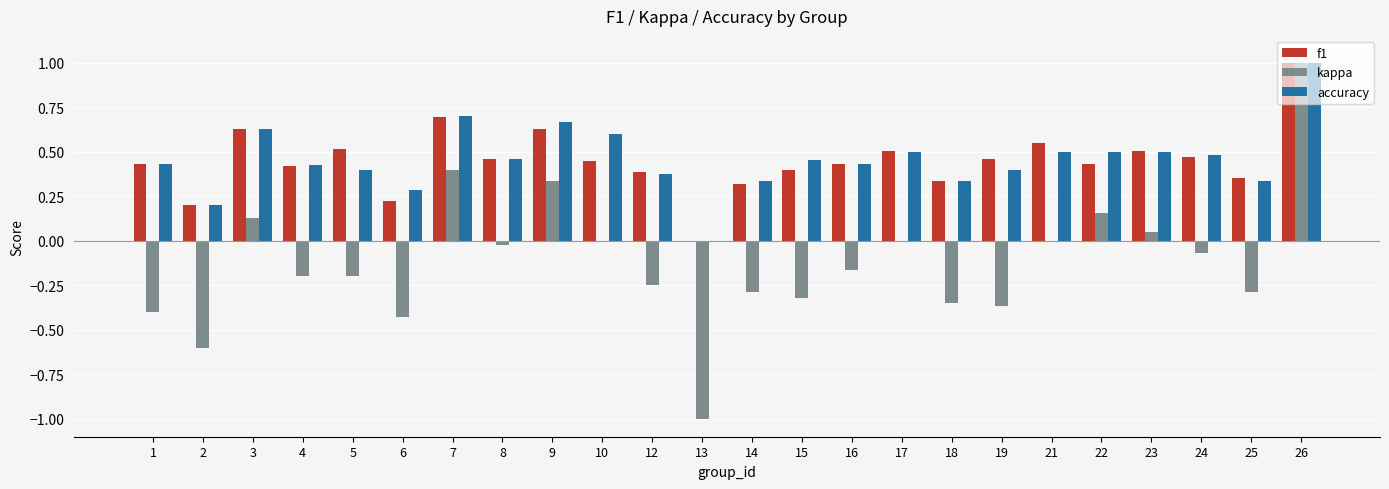

Between 6 and 13, which series saw the biggest shift?

kappa